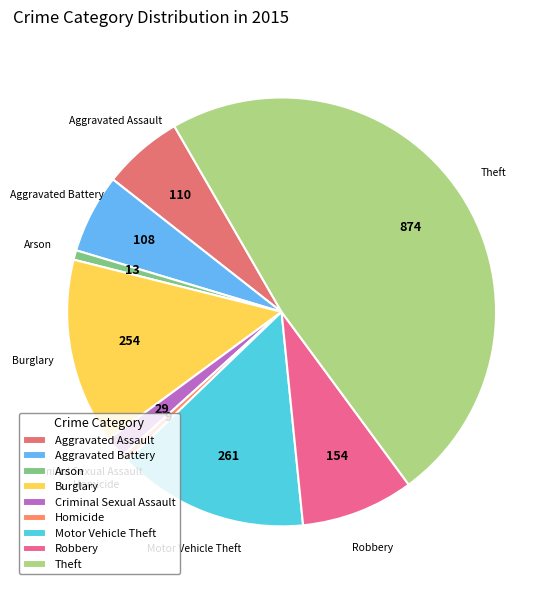

Between Aggravated Assault and Criminal Sexual Assault, which is larger?

Aggravated Assault